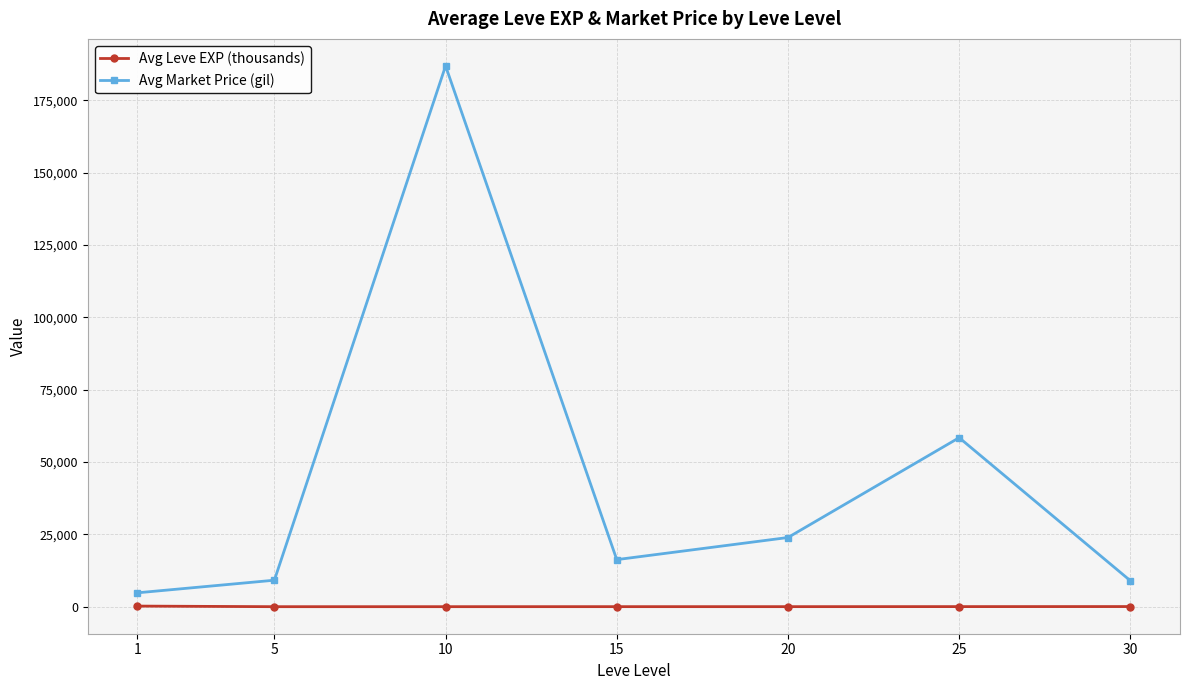

What is the average value of the Avg Market Price (gil) series?

44046.3